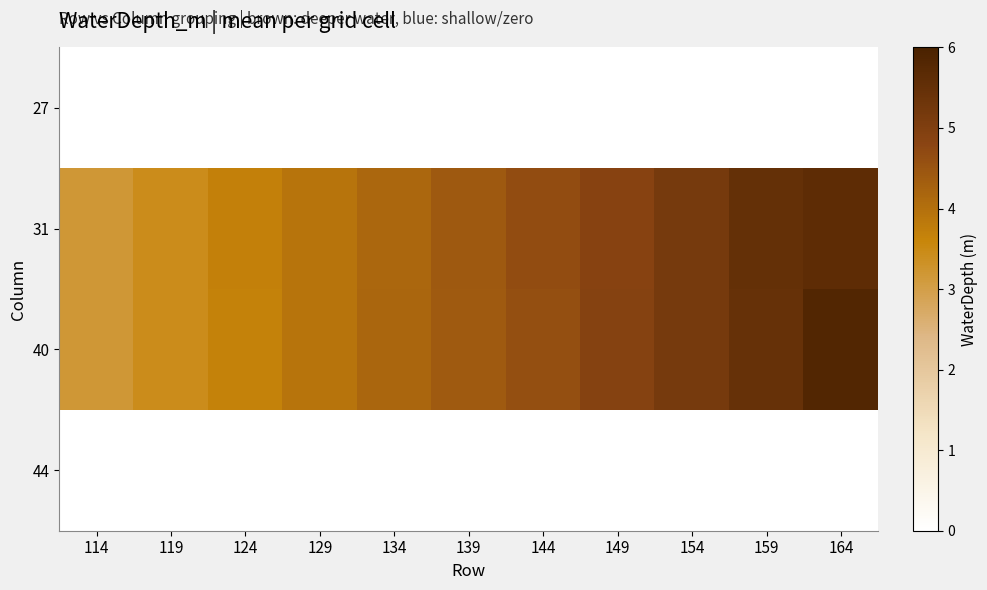

At how many categories does at least one series exceed 5?

3